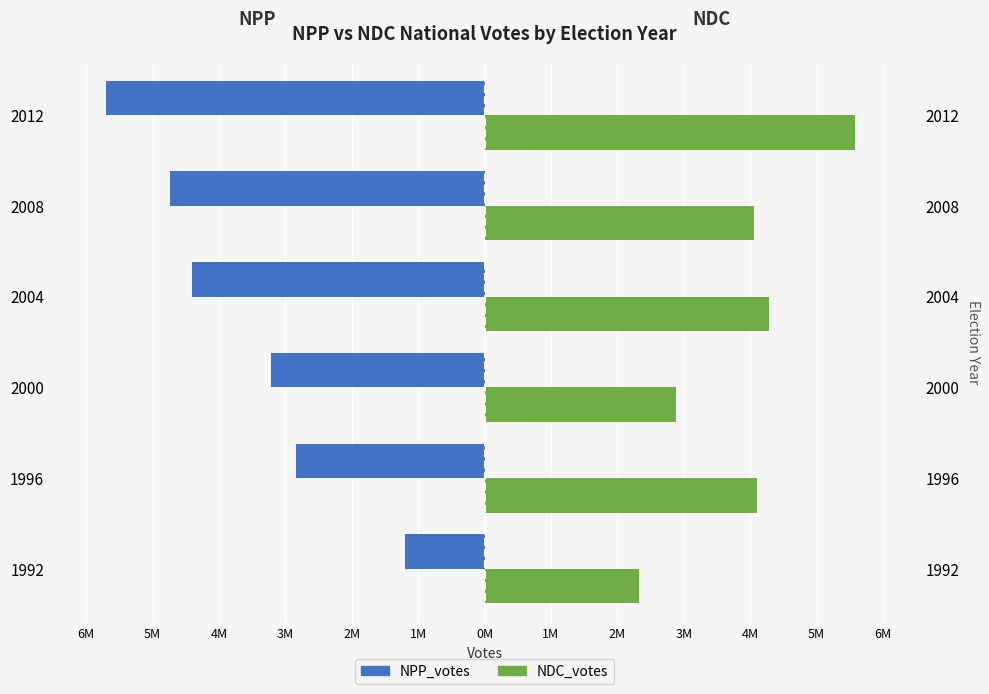

Is it true that NDC_votes equals 4.1 at 2008?

True